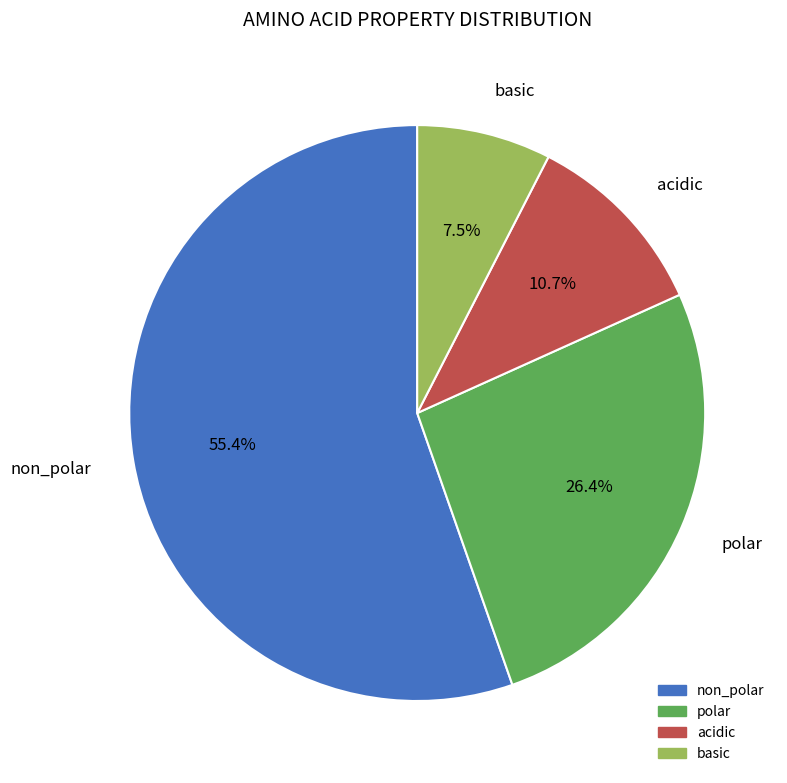

Rank the categories by value from highest to lowest.

non_polar, polar, acidic, basic